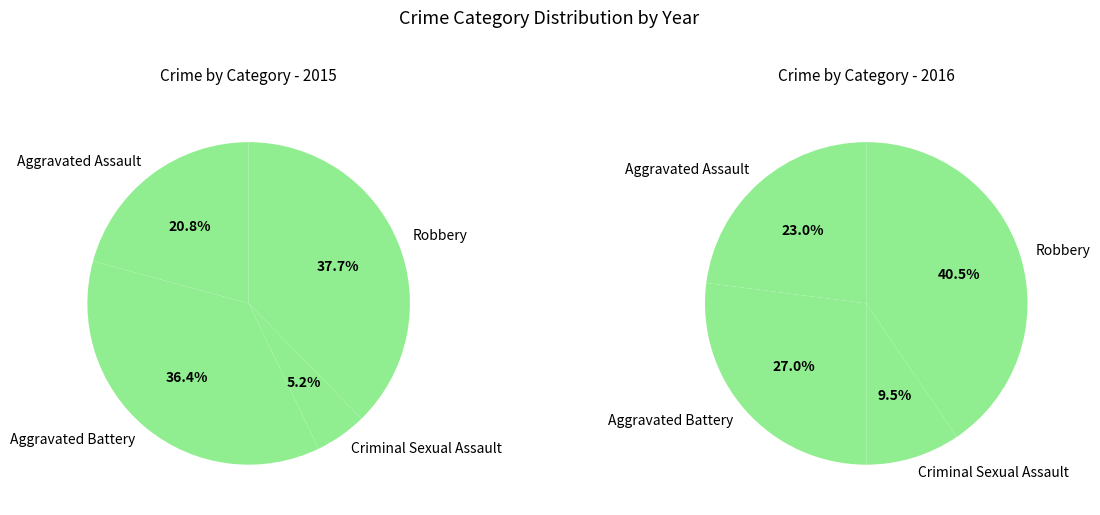

Between Aggravated Battery and Robbery, which is larger?

Robbery